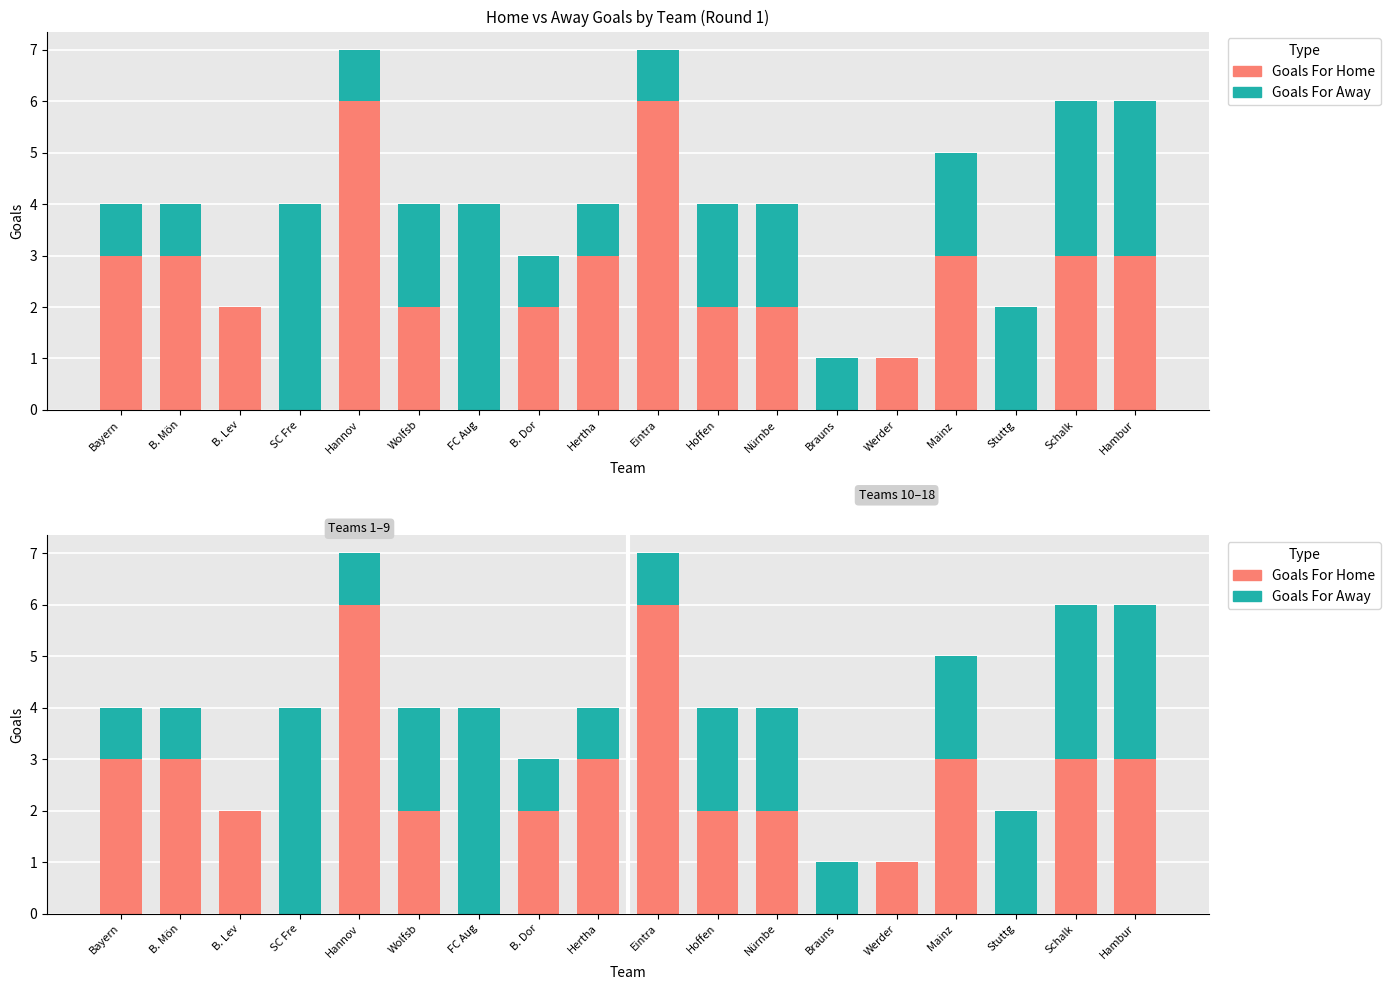

What is the value of the Total_Streak_Home bar at the 2nd from the left?

3.0